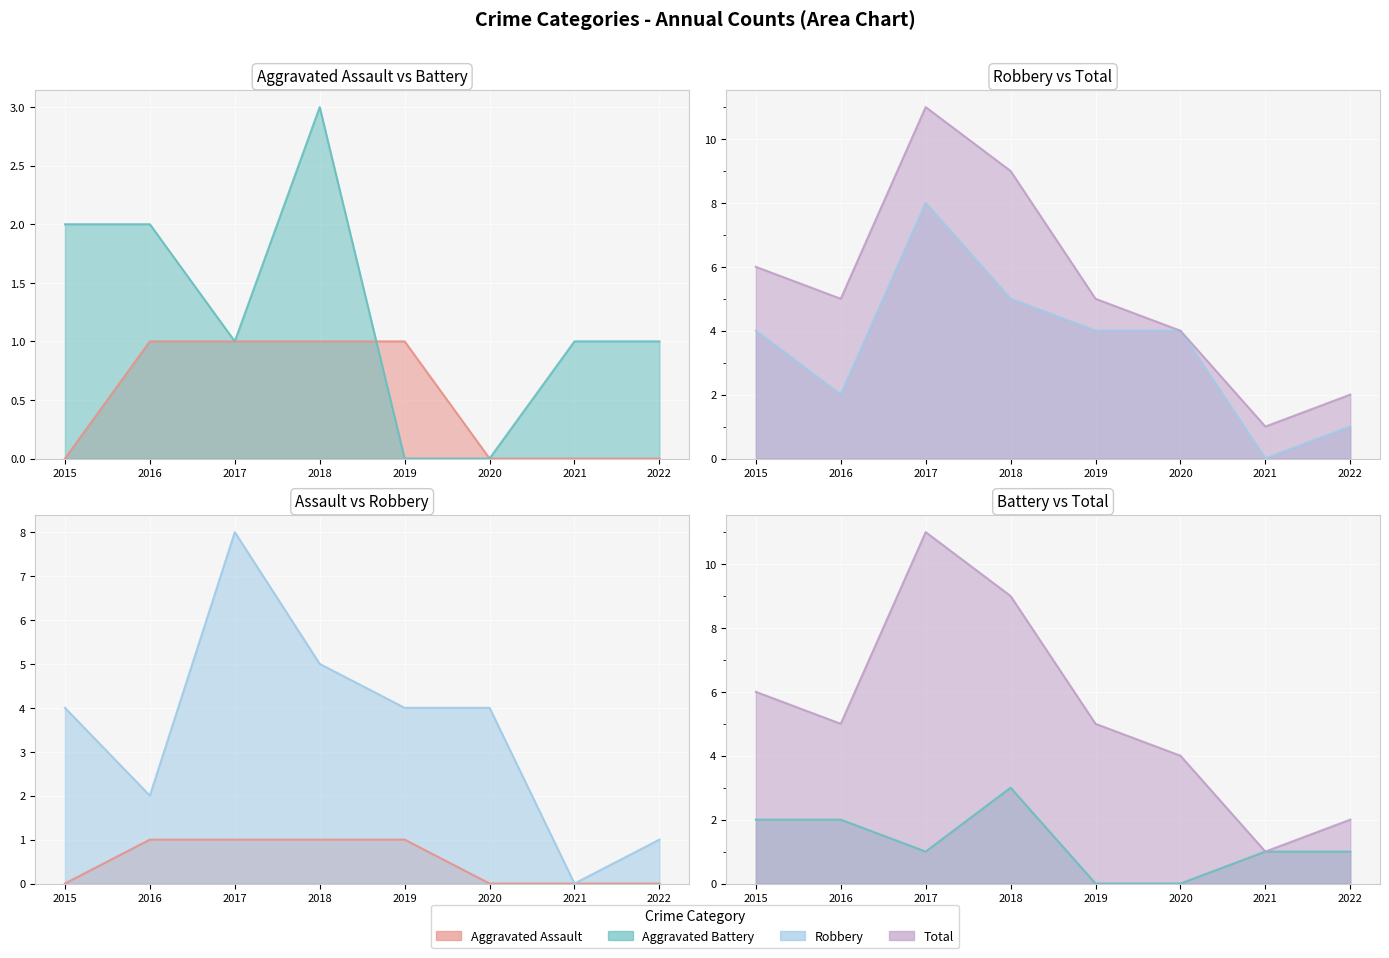

Reading left to right, transcribe all the data shown in this chart.

Aggravated Assault: 0	1	1	1	1	0	0	0
Aggravated Battery: 2	2	1	3	0	0	1	1
Robbery: 4	2	8	5	4	4	0	1
Total: 6	5	11	9	5	4	1	2